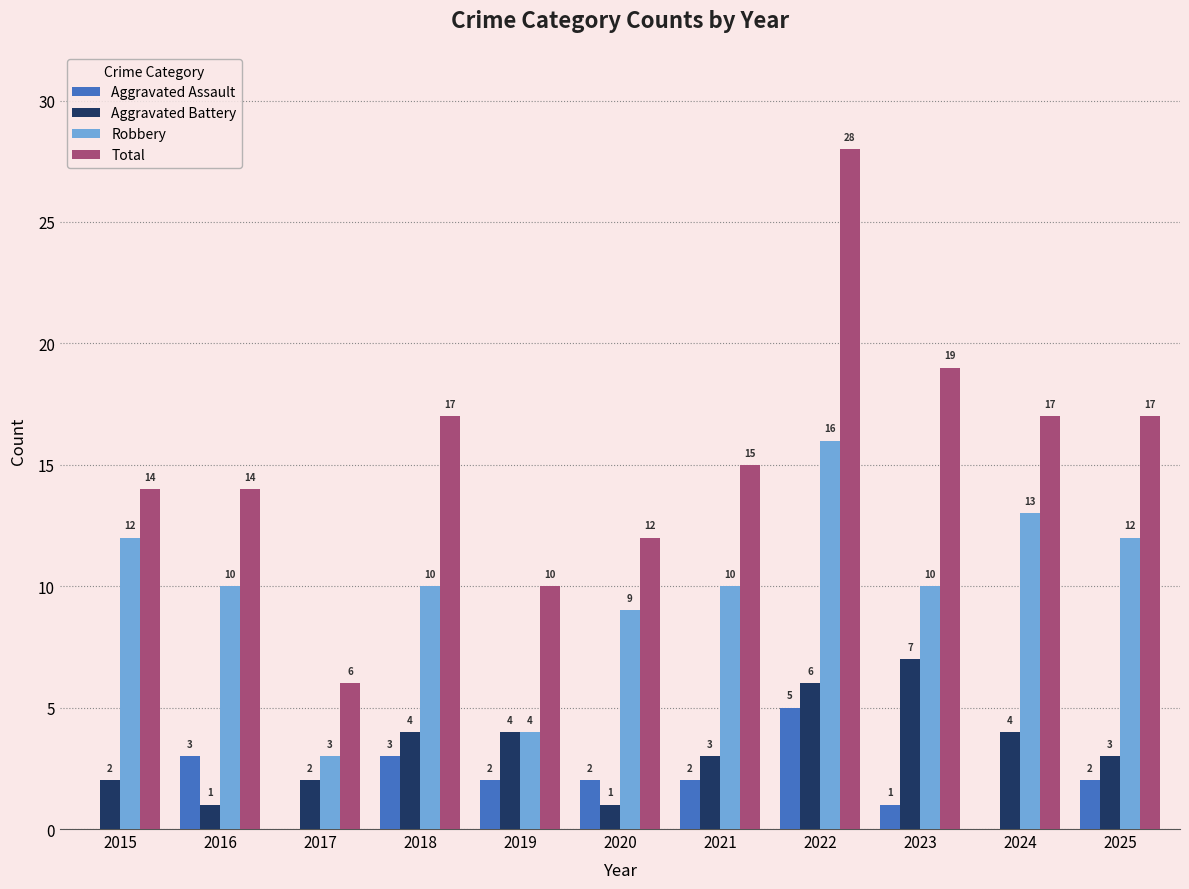

Which series has the widest spread of values?

Total